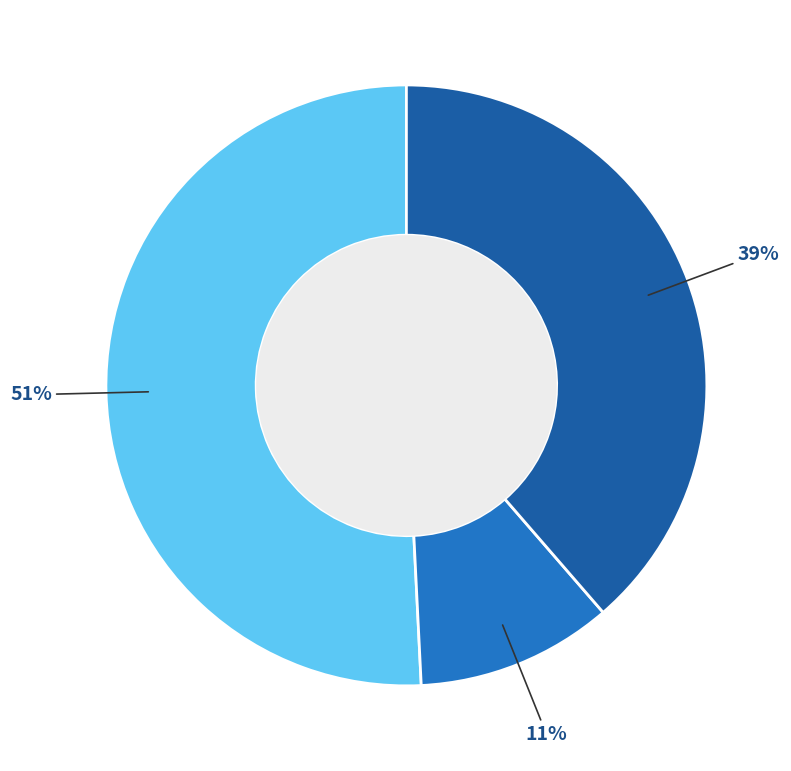

To the nearest percent, what is the difference between the largest and smallest slice percentages?

40%